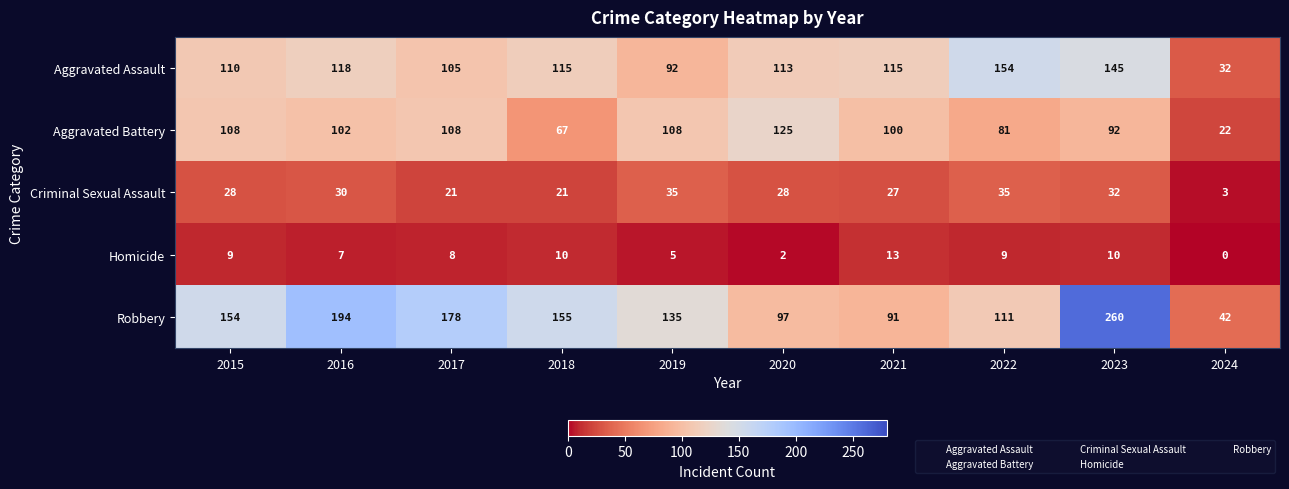

Which series has the largest total across all categories?

Robbery